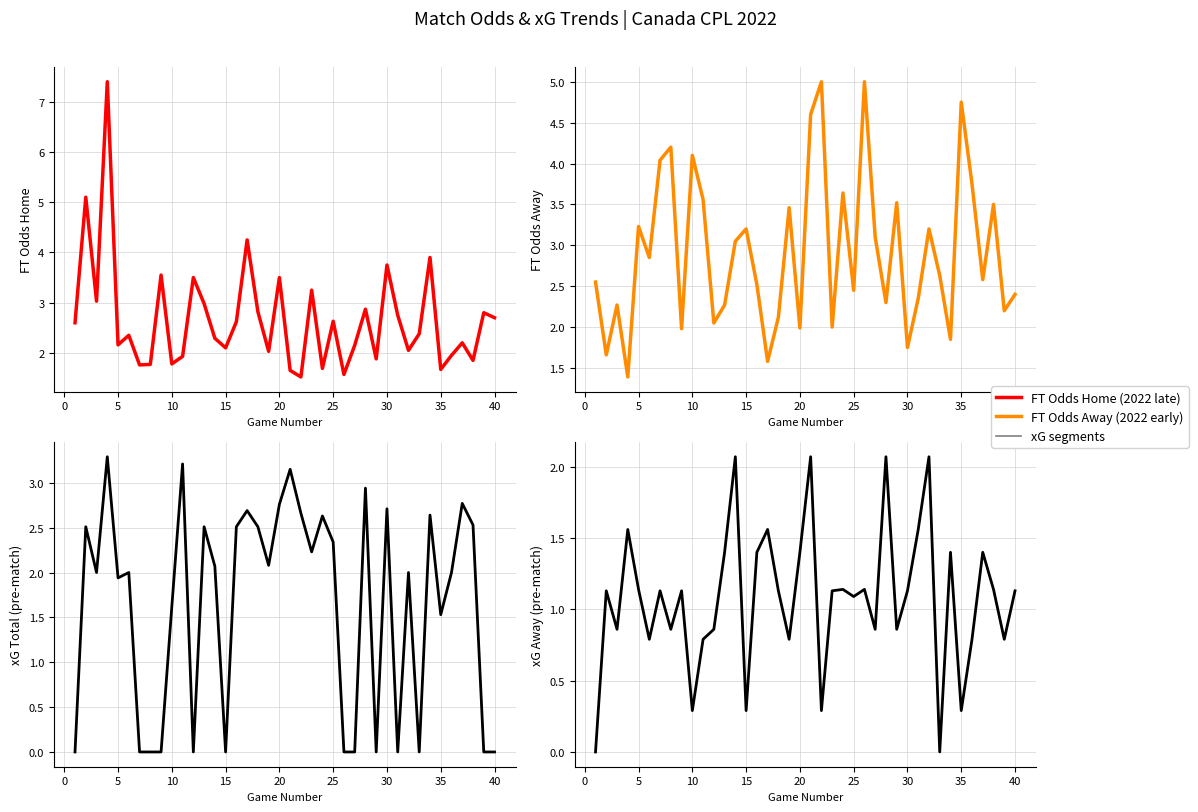

Which series ends up on top after the final intersection of FT_Odds_H and FT_Odds_A?

FT_Odds_H